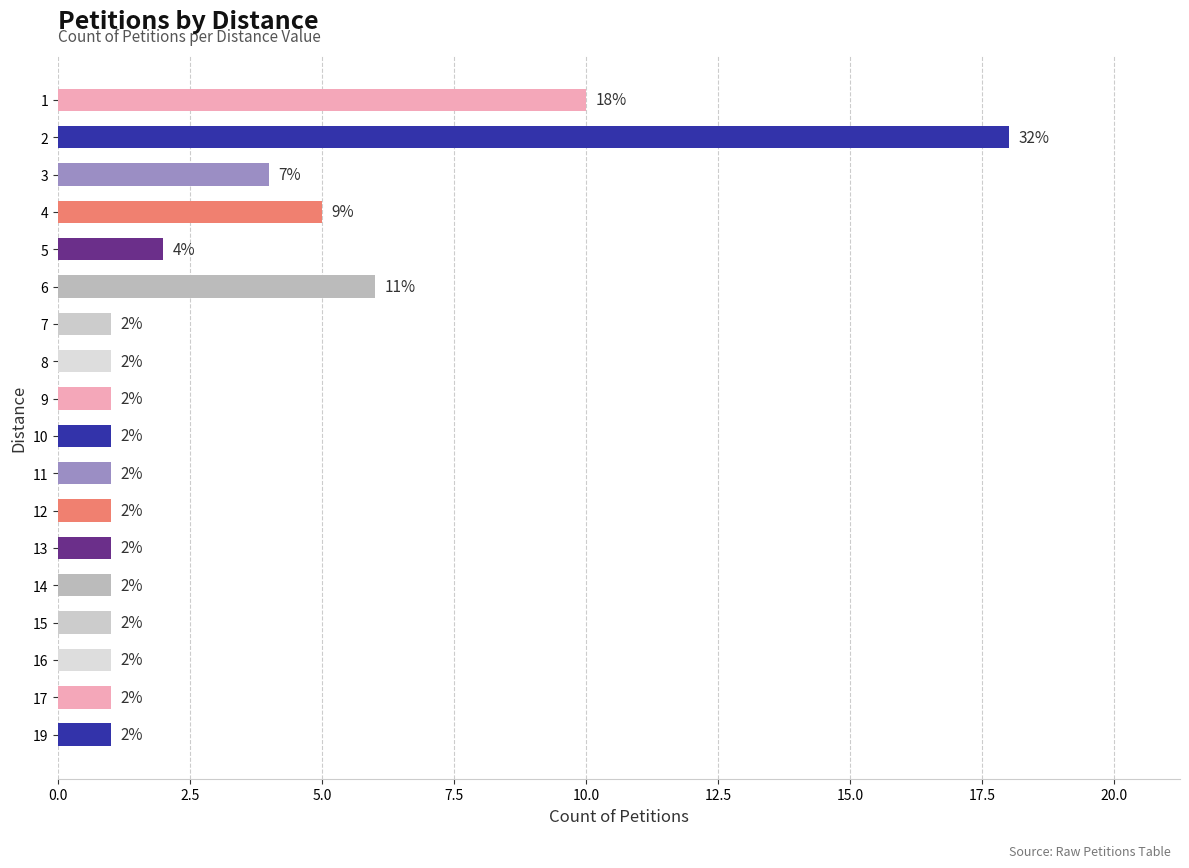

What is the change in value from 6 to 7?

-5